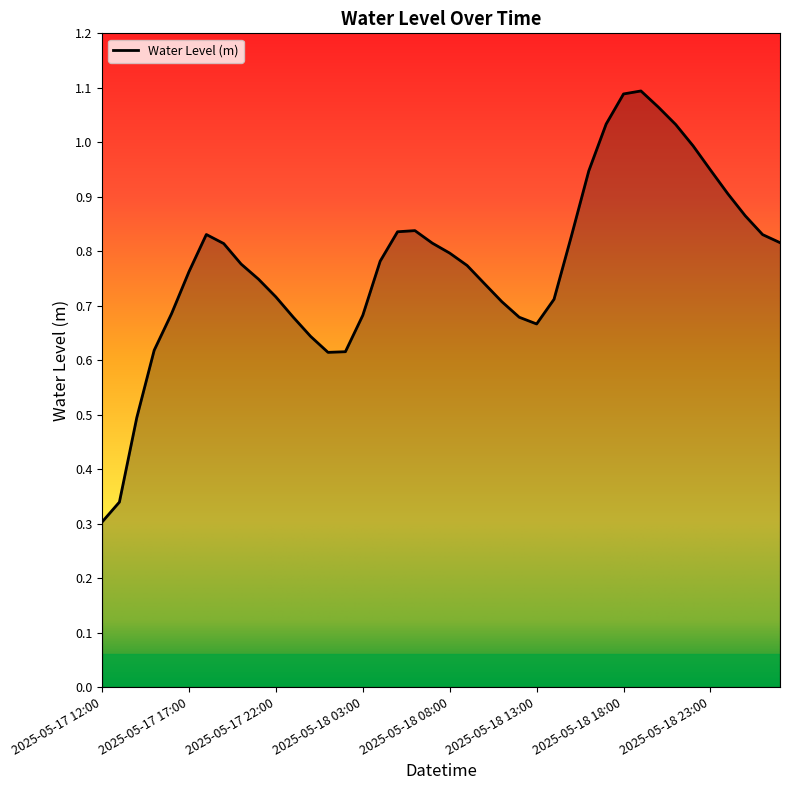

Reading left to right, list all the values displayed in this chart.

0.3	0.3	0.5	0.6	0.7	0.8	0.8	0.8	0.8	0.7	0.7	0.7	0.6	0.6	0.6	0.7	0.8	0.8	0.8	0.8	0.8	0.8	0.7	0.7	0.7	0.7	0.7	0.8	0.9	1.0	1.1	1.1	1.1	1.0	1.0	0.9	0.9	0.9	0.8	0.8